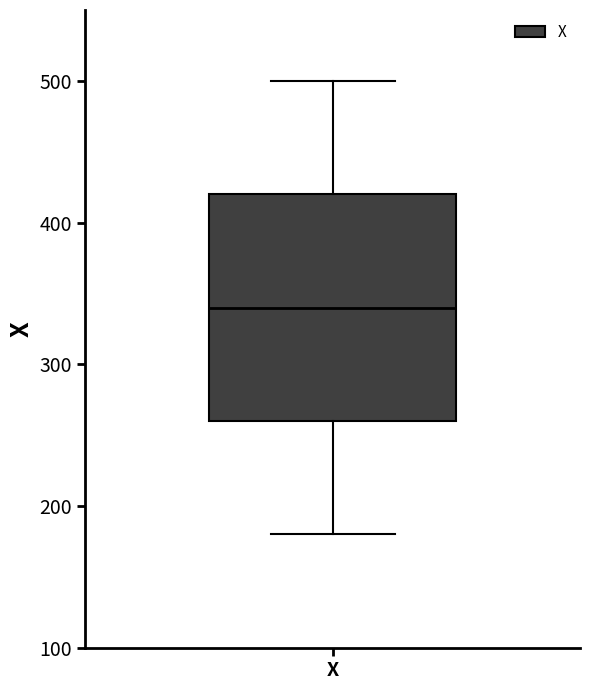

Where is the lower edge of the box for X on the y-axis? The values are not printed on the chart, so give them approximately, as read against the axis.

260